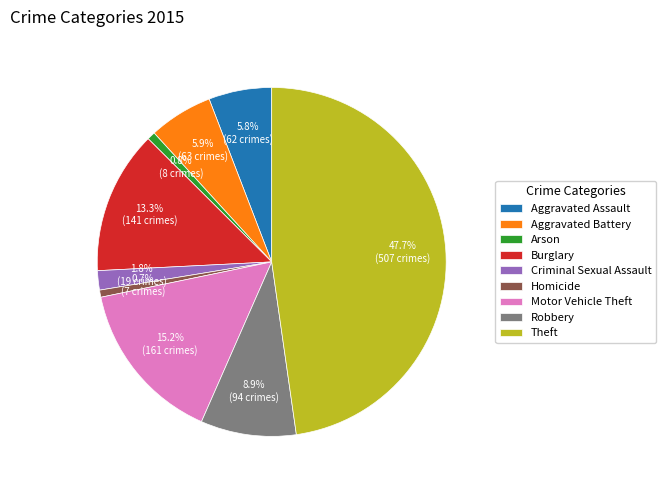

To the nearest percent, what is the average slice percentage?

11%